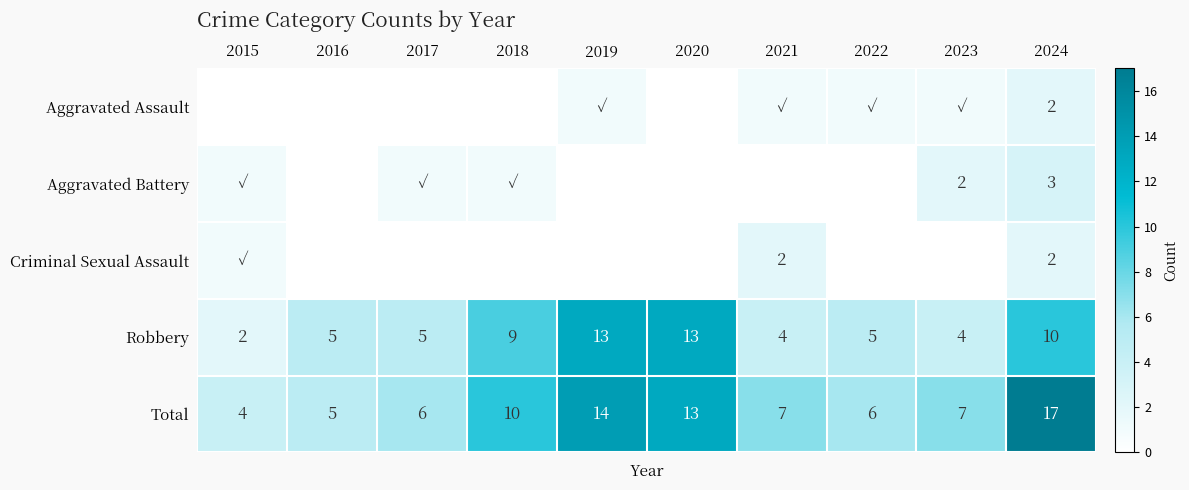

Which has a higher value, 2021 or 2023?

2021